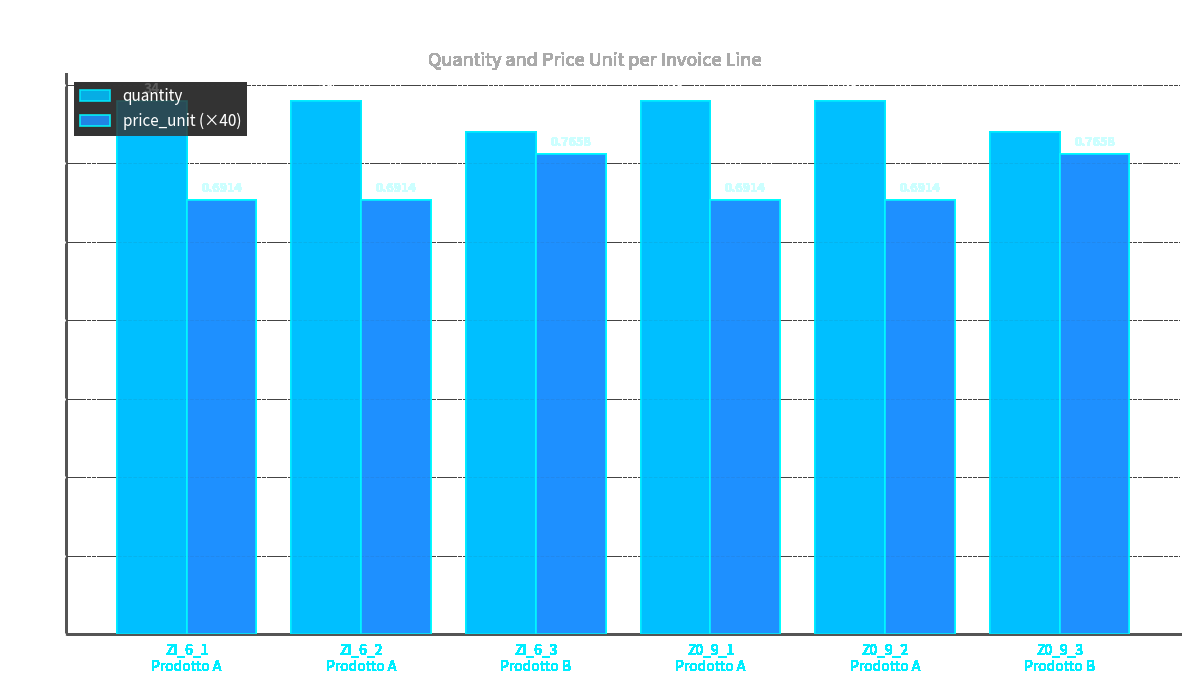

The quantity series shows 55.0 at Z0_9_3
Prodotto B. True or false?

False